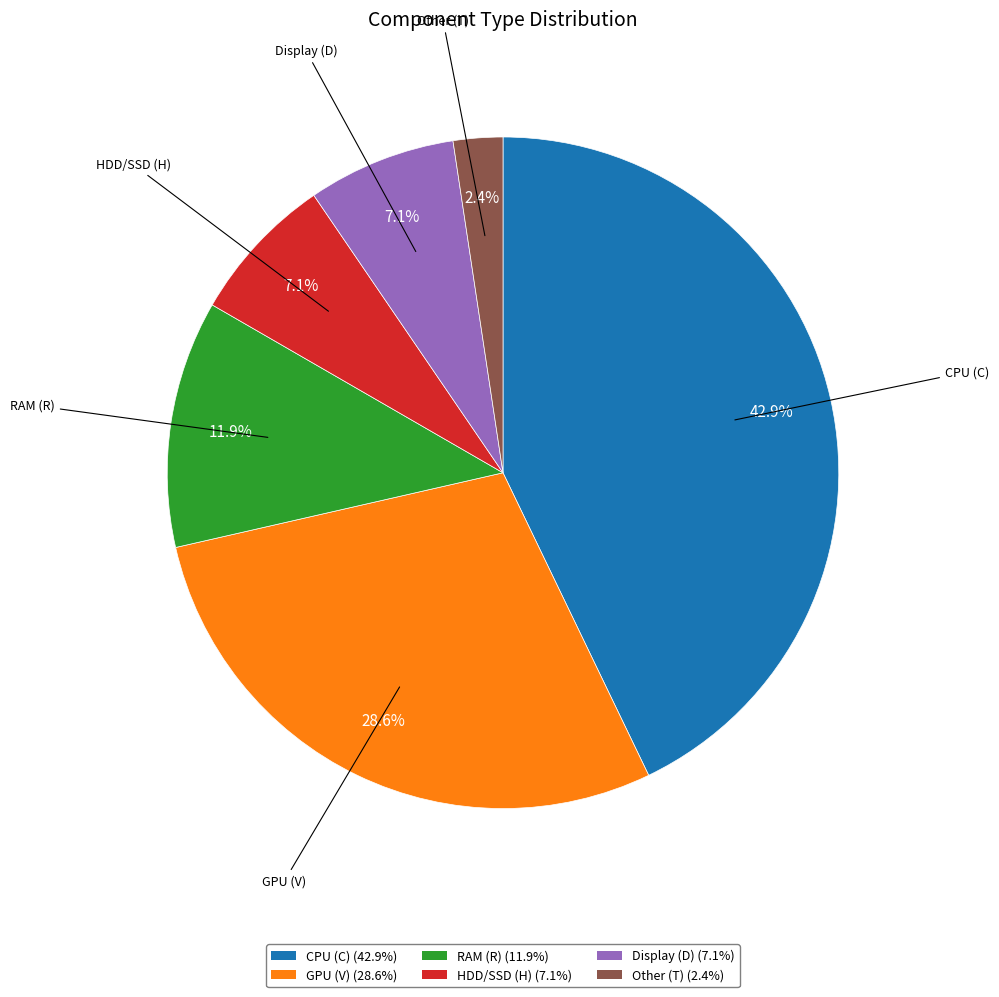

Approximately how many times larger is the value at CPU (C) (42.9%) compared to GPU (V) (28.6%)?

1.5